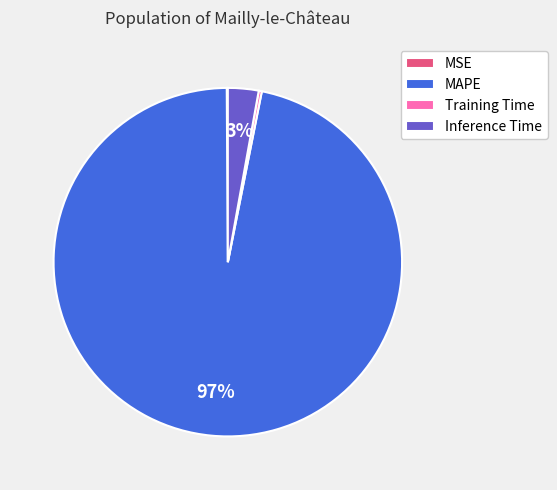

Do MAPE and Inference Time together represent more than half of the pie?

Yes